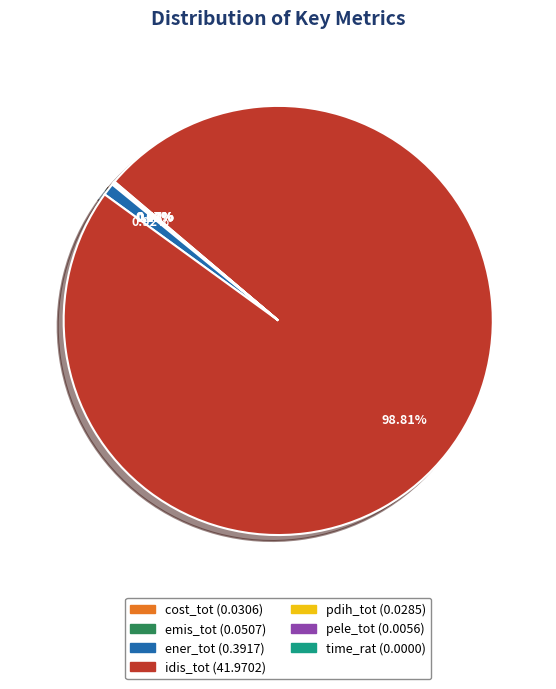

Between ener_tot and emis_tot, which is larger?

ener_tot